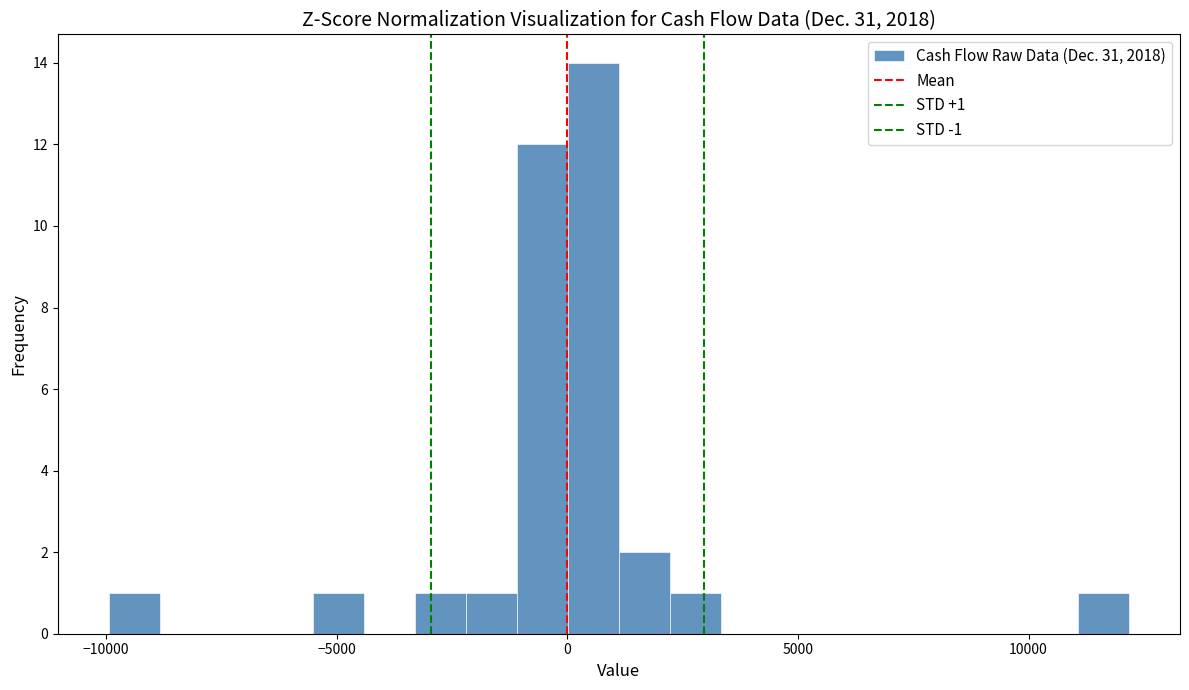

Read against the x-axis, roughly where is the centre of the tallest bar?

500